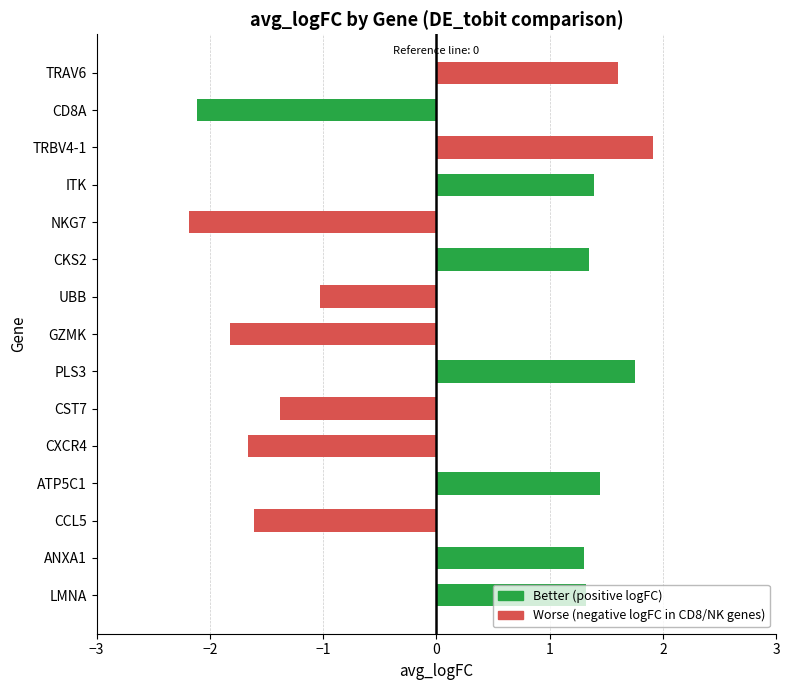

What is the label of the 12th bar from the top?

ATP5C1